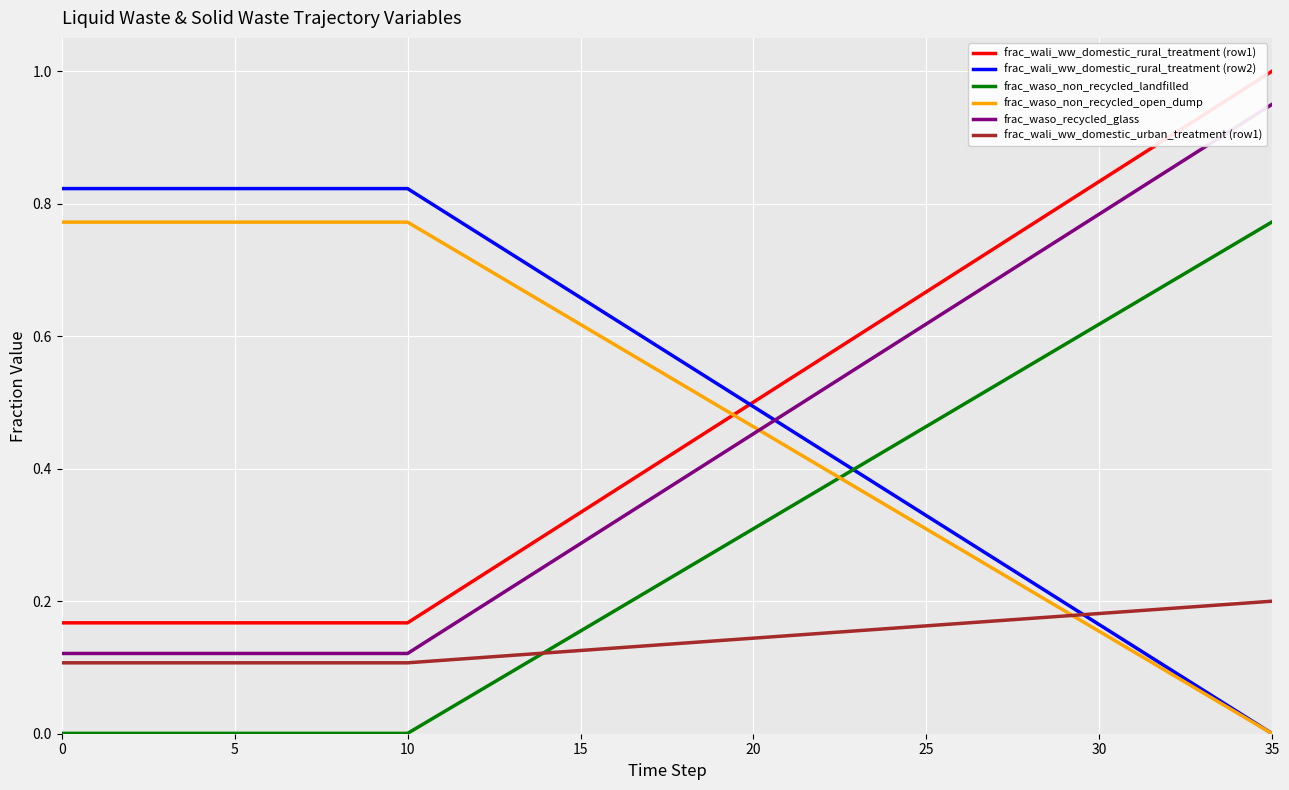

True or false: frac_waso_non_recycled_landfilled and frac_waso_recycled_glass cross at least once.

False